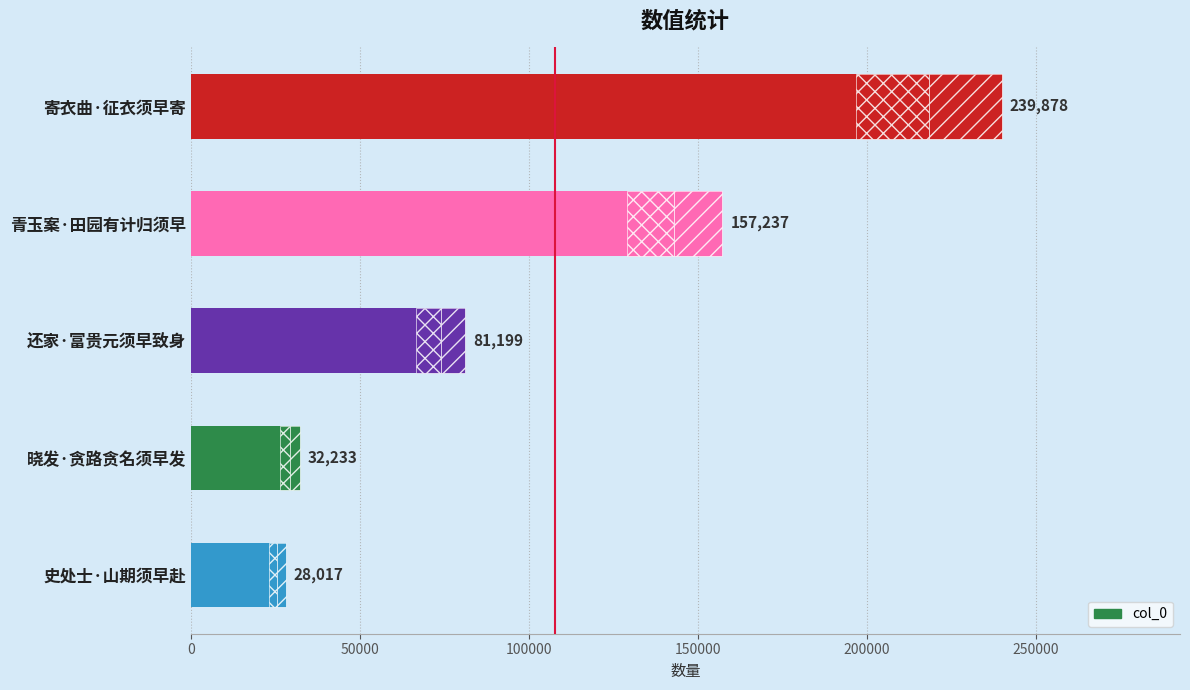

What is the smallest value displayed?

28017